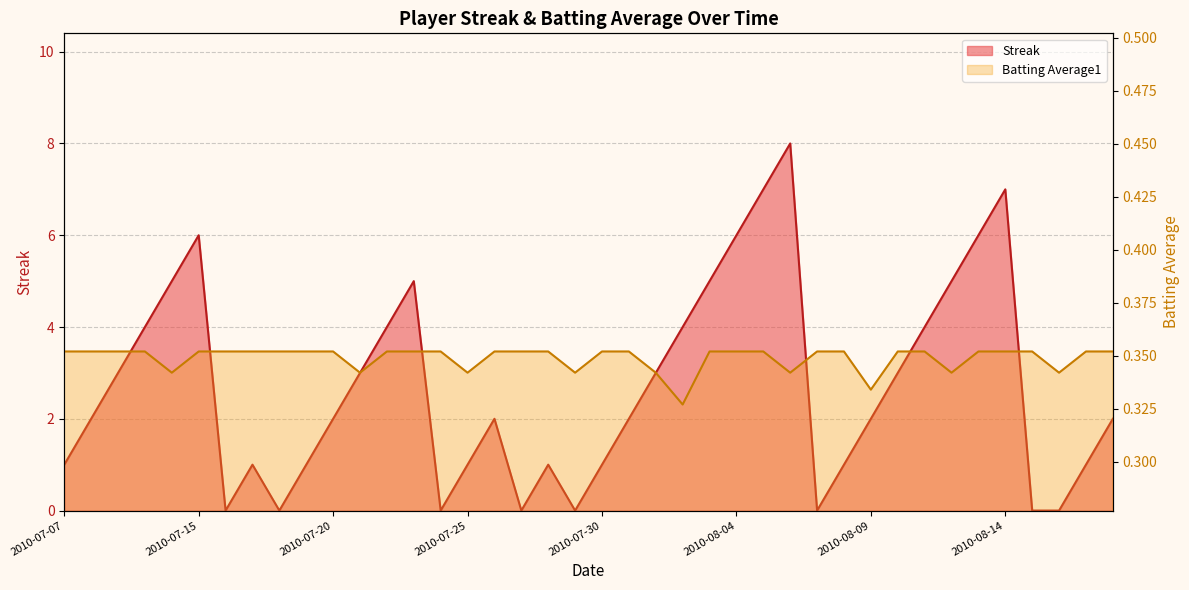

Rank the categories by value from highest to lowest.

2010-08-06, 2010-08-05, 2010-08-14, 2010-07-15, 2010-08-04, 2010-08-13, 2010-07-11, 2010-07-23, 2010-08-03, 2010-08-12, 2010-07-10, 2010-07-22, 2010-08-02, 2010-08-11, 2010-07-09, 2010-07-21, 2010-08-01, 2010-08-10, 2010-07-08, 2010-07-20, 2010-07-26, 2010-07-31, 2010-08-09, 2010-08-18, 2010-07-07, 2010-07-17, 2010-07-19, 2010-07-25, 2010-07-28, 2010-07-30, 2010-08-08, 2010-08-17, 2010-07-16, 2010-07-18, 2010-07-24, 2010-07-27, 2010-07-29, 2010-08-07, 2010-08-15, 2010-08-16